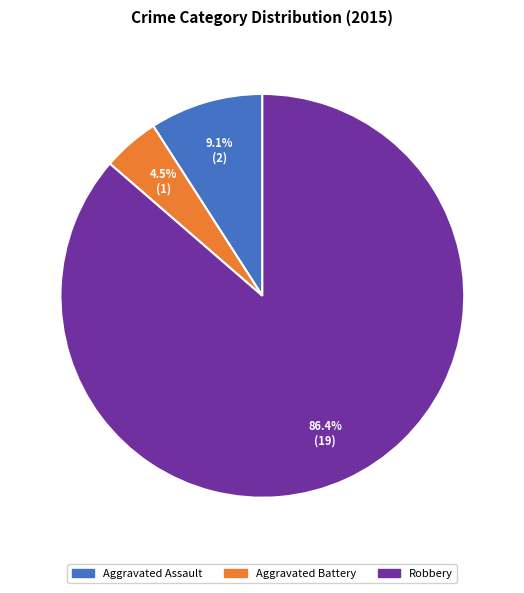

Does any single category account for the majority?

Yes